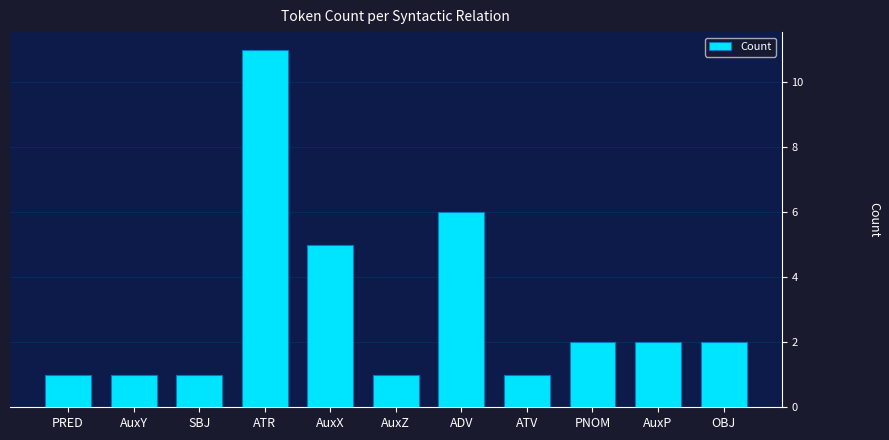

How many bars are there in total?

11